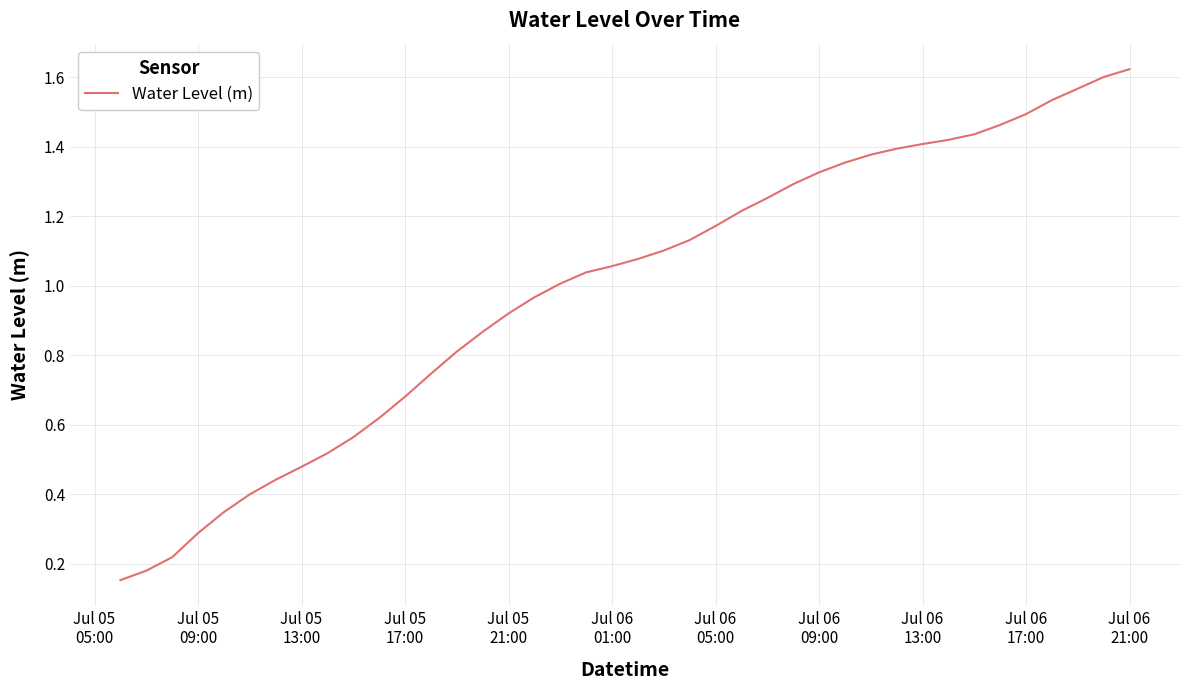

How many lines are shown in the chart?

1